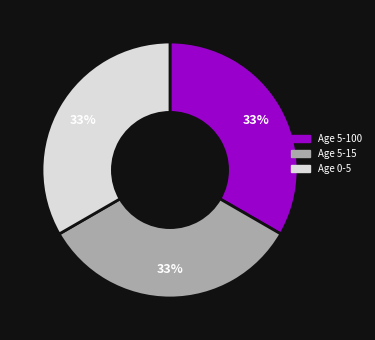

Combined, do Age 0-5 and Age 5-15 account for over 50%?

Yes